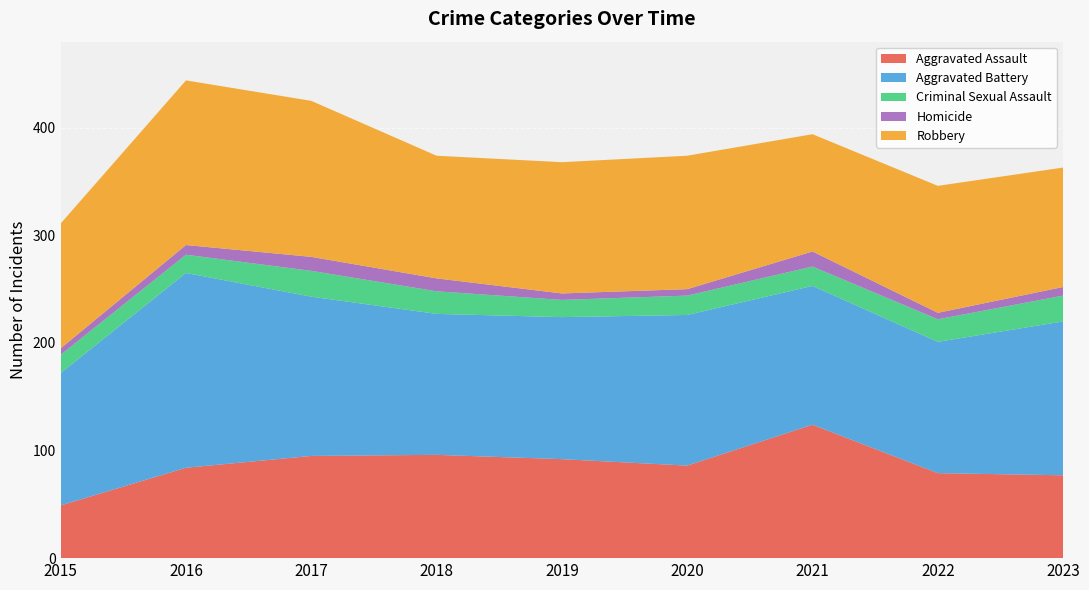

Reading left to right, what are all the values shown in this chart?

Aggravated Assault: 49	84	95	96	92	86	124	79	77
Aggravated Battery: 123	181	148	131	132	140	129	122	143
Criminal Sexual Assault: 17	17	24	21	16	18	18	21	24
Homicide: 6	9	13	12	6	6	14	6	8
Robbery: 116	153	145	114	122	124	109	118	111